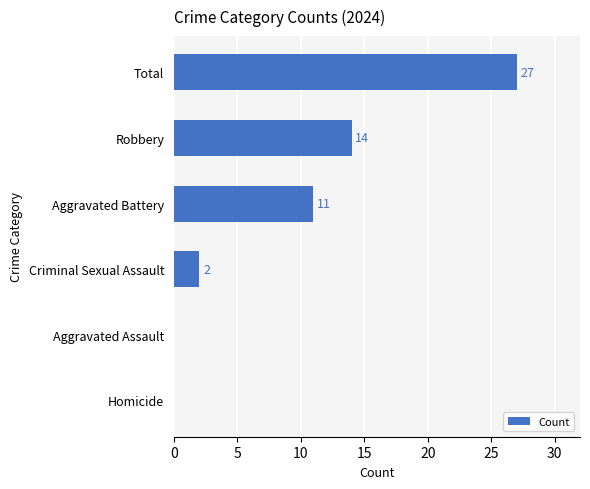

Where is the data nearest to the value 13?

Robbery